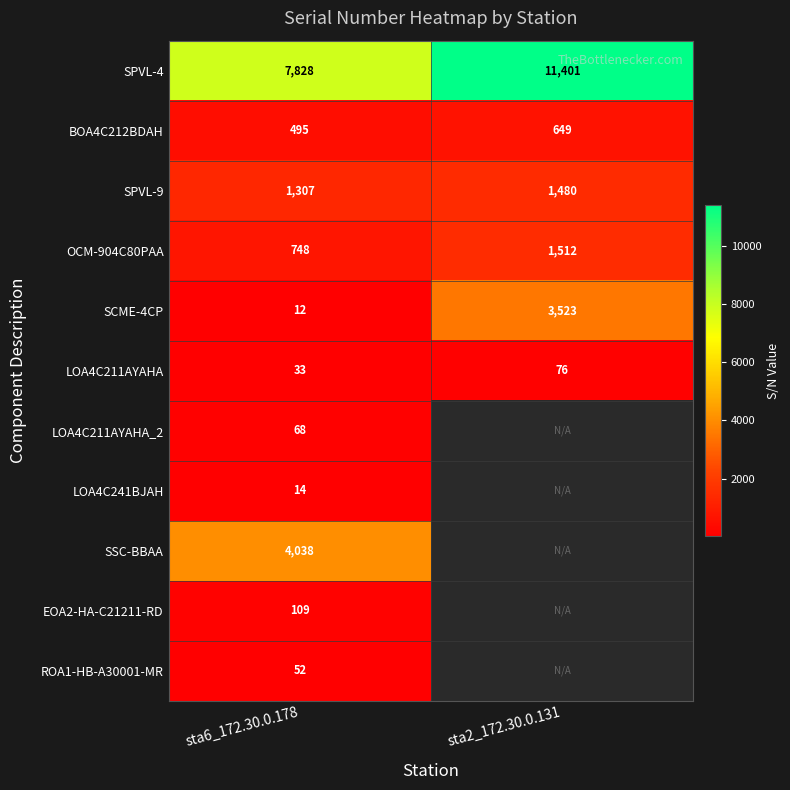

Is it true that LOA4C211AYAHA equals 11.3 at sta6_172.30.0.178?

False